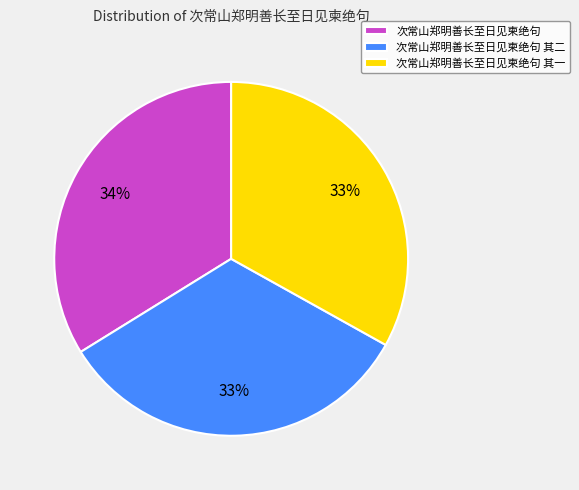

The 次常山郑明善长至日见柬绝句 其一 slice represents 46% of the pie. True or false?

False